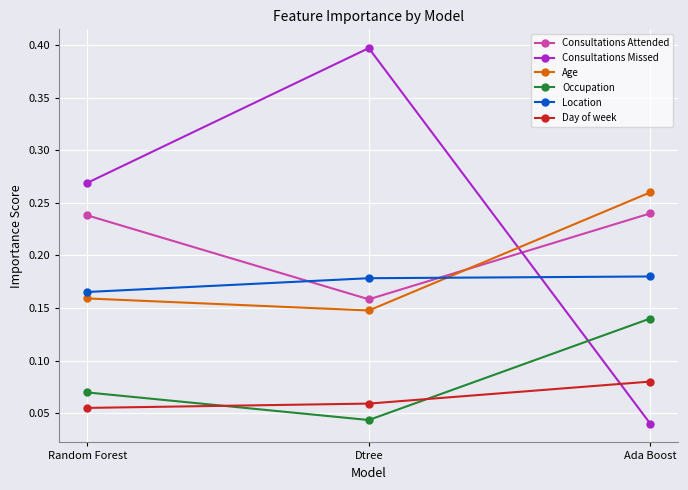

At which label is Age closest to 0?

Dtree